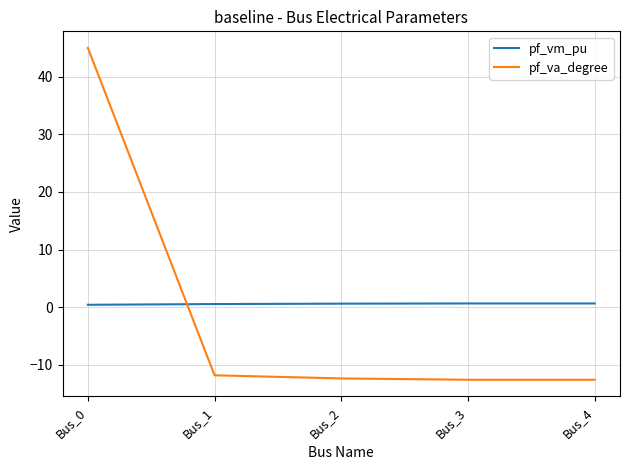

At which category is the sum across all series the highest?

Bus_0